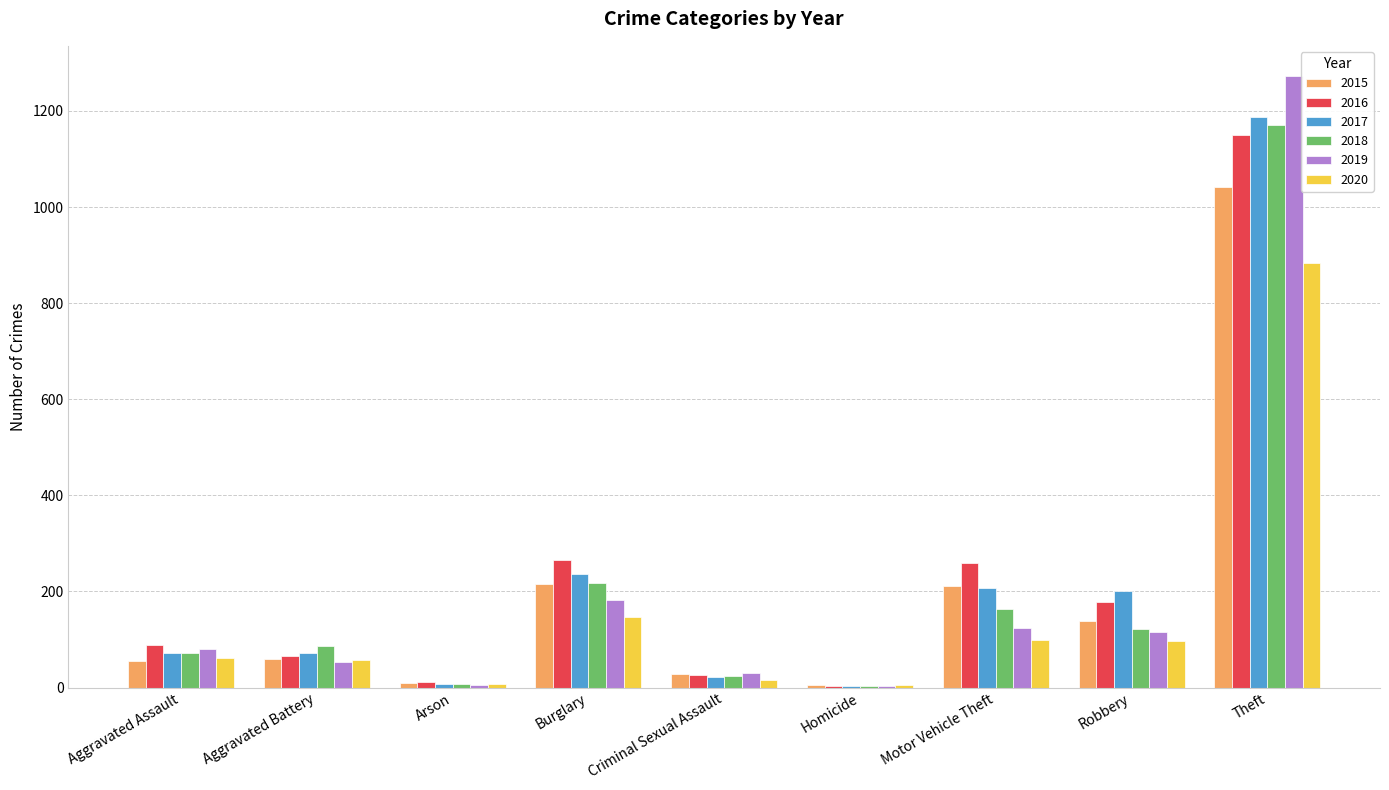

What is the highest value of the 2020 series?

884